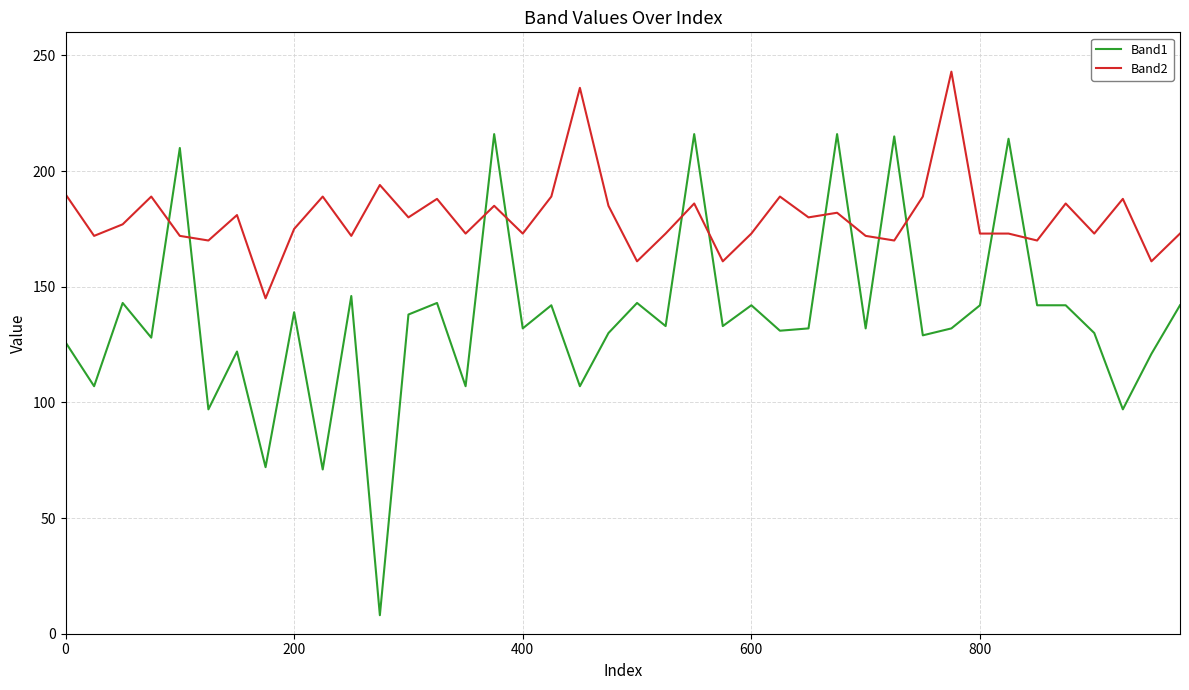

How many series are shown in this chart?

2